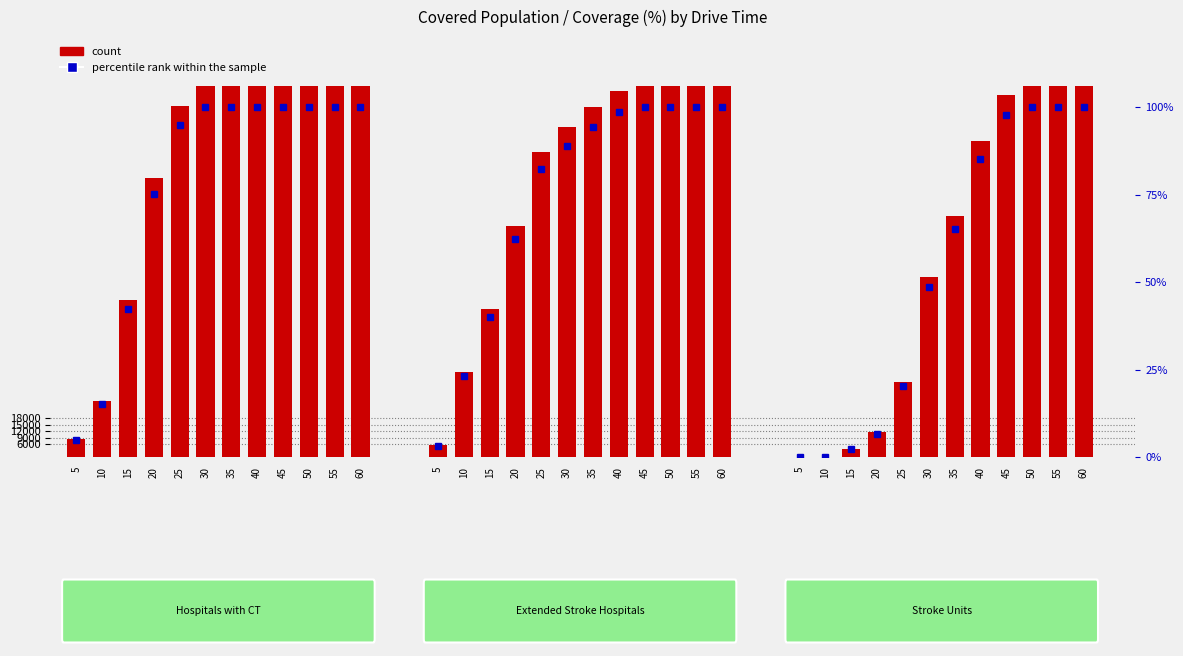

Which series has the widest spread of values?

count